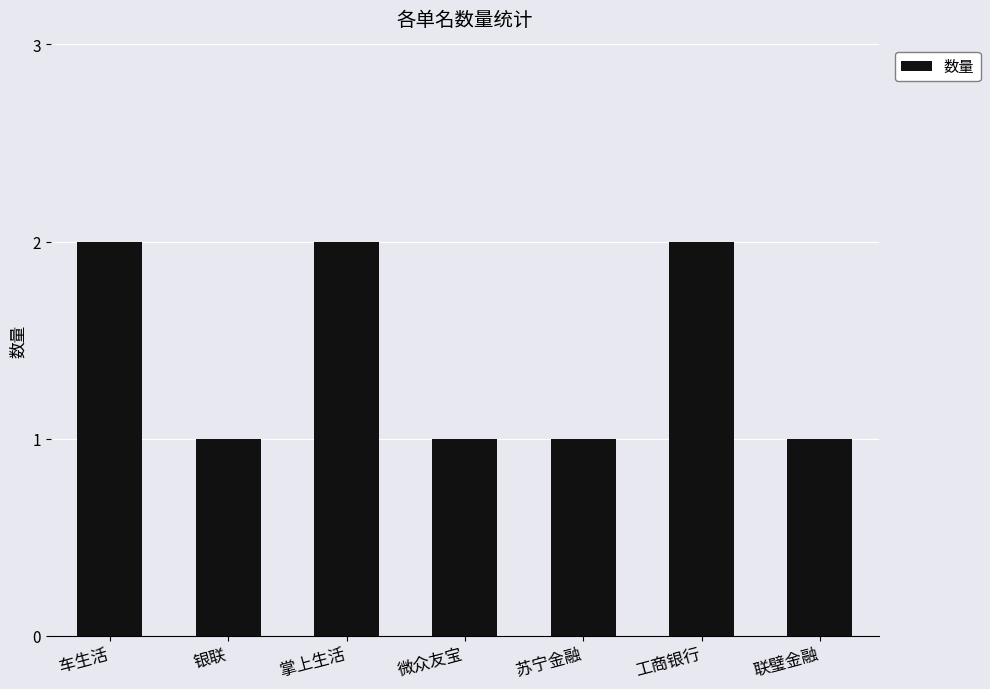

What is the sum of the values at 车生活 and 微众友宝?

3